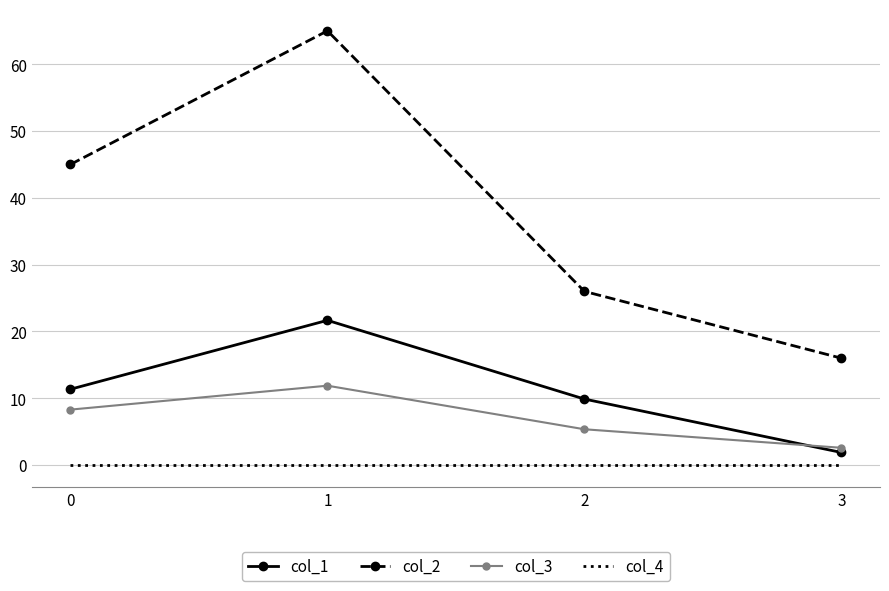

True or false: col_2 has a value of 16.0 at 3.

True